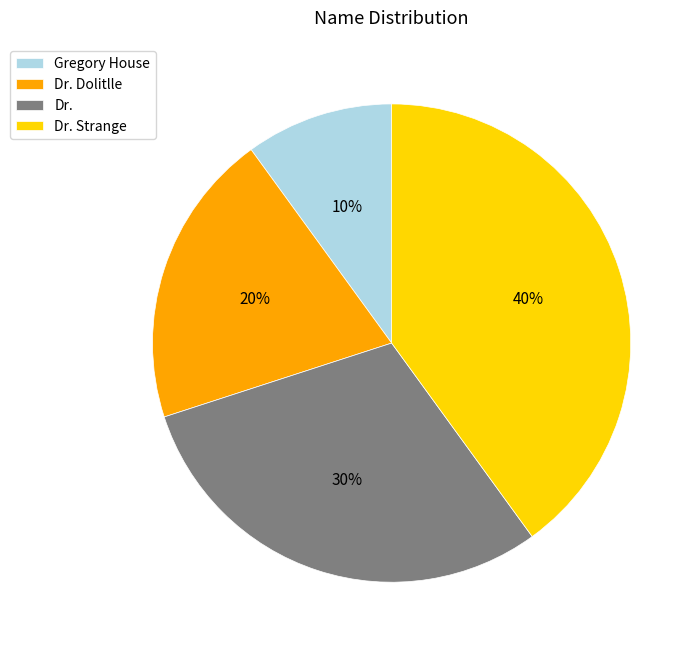

To the nearest percent, what is the difference between the Dr. Dolitlle and Dr. Strange slice percentages?

20%